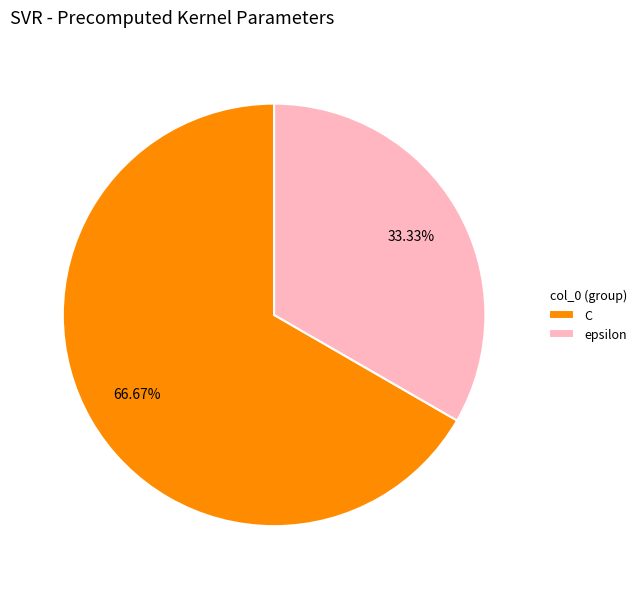

Do epsilon and C together represent more than half of the pie?

Yes